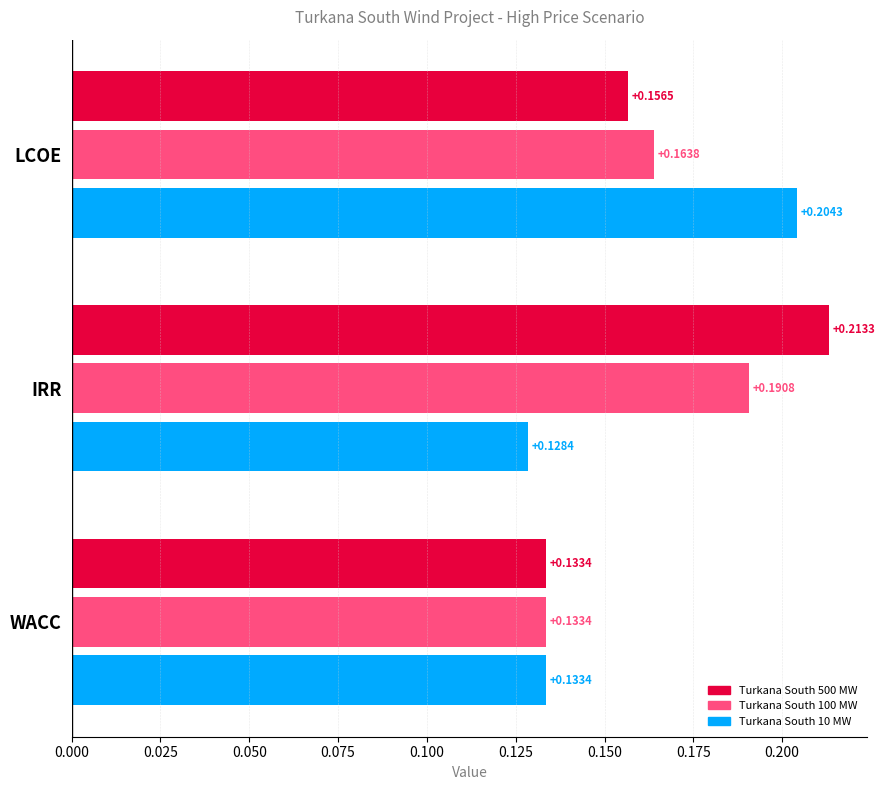

What is the total value across all series at IRR?

0.5